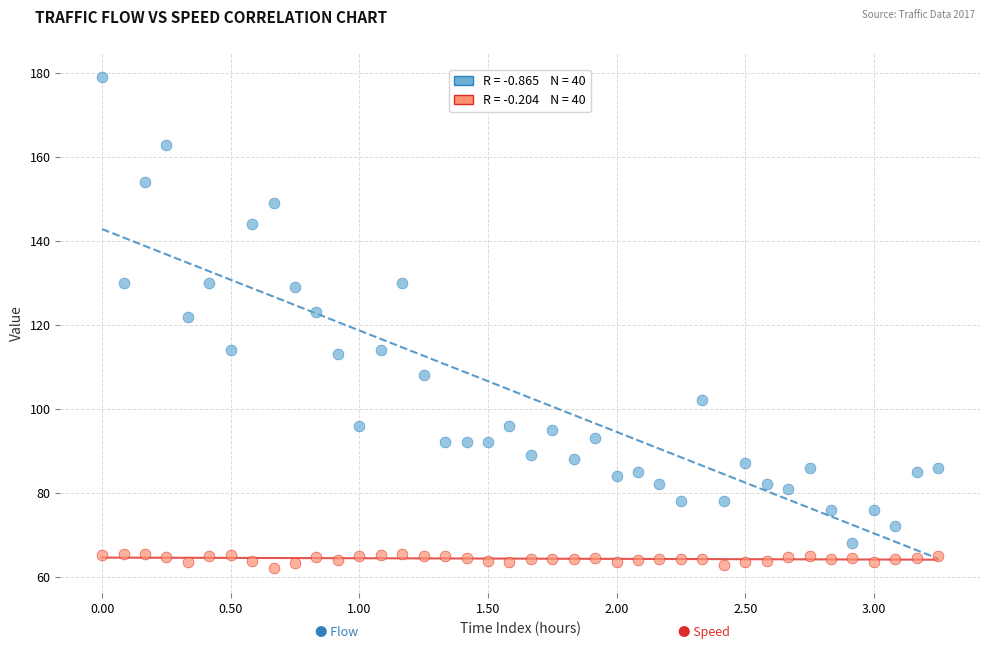

Across all data points, what is the range of Y values (max minus min)?

117.0